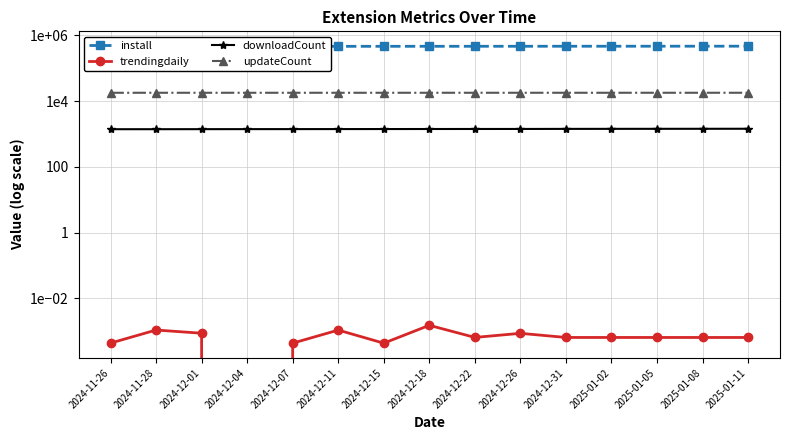

At which label does install reach its minimum?

2024-11-26